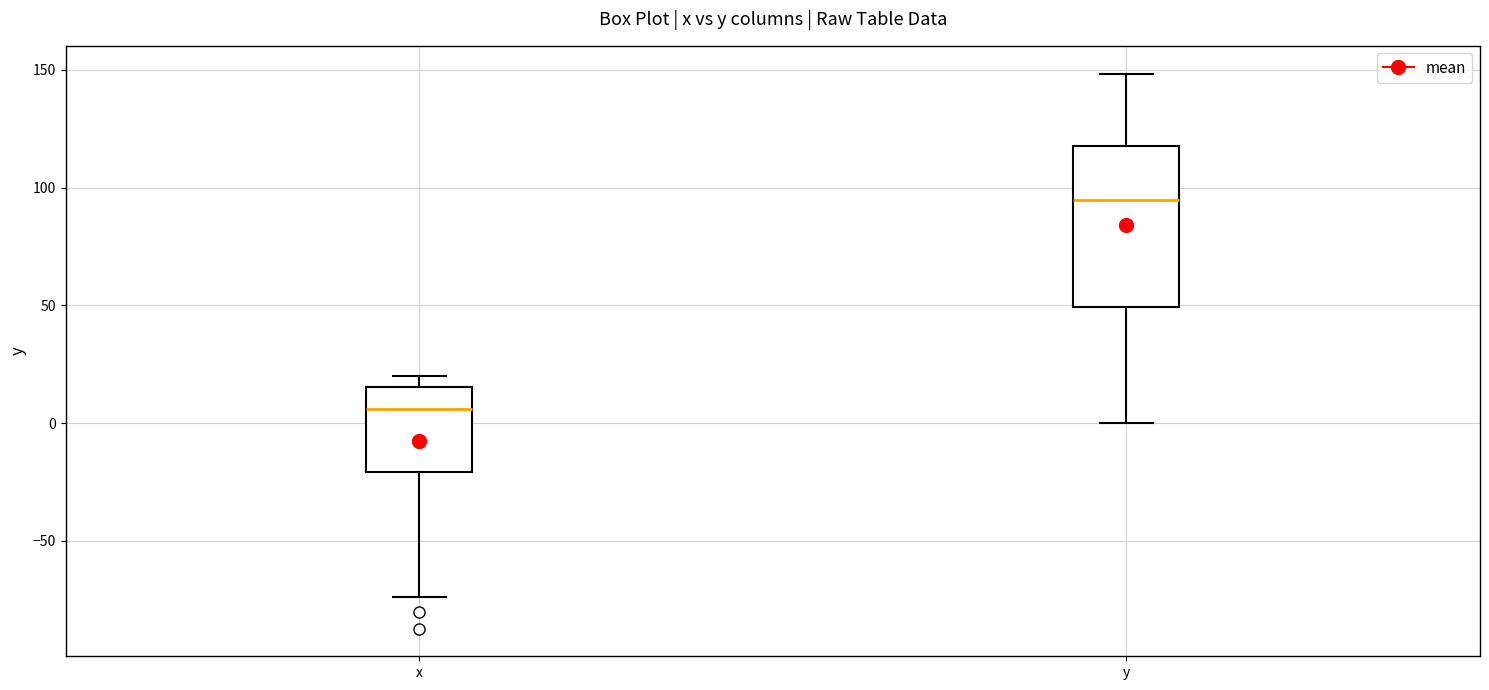

Where does the lower whisker of the box for x end on the y-axis? The values are not printed on the chart, so give them approximately, as read against the axis.

-75